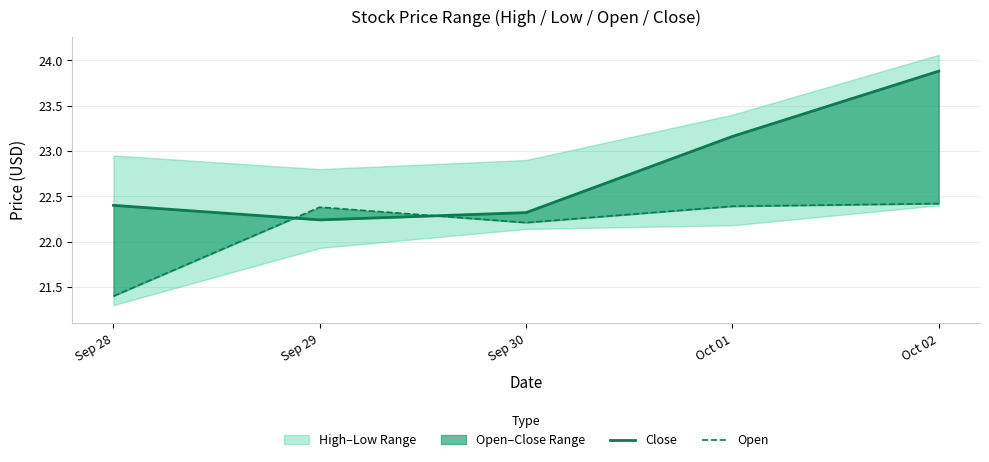

True or false: Close has more than 2 points higher than both neighbors.

False